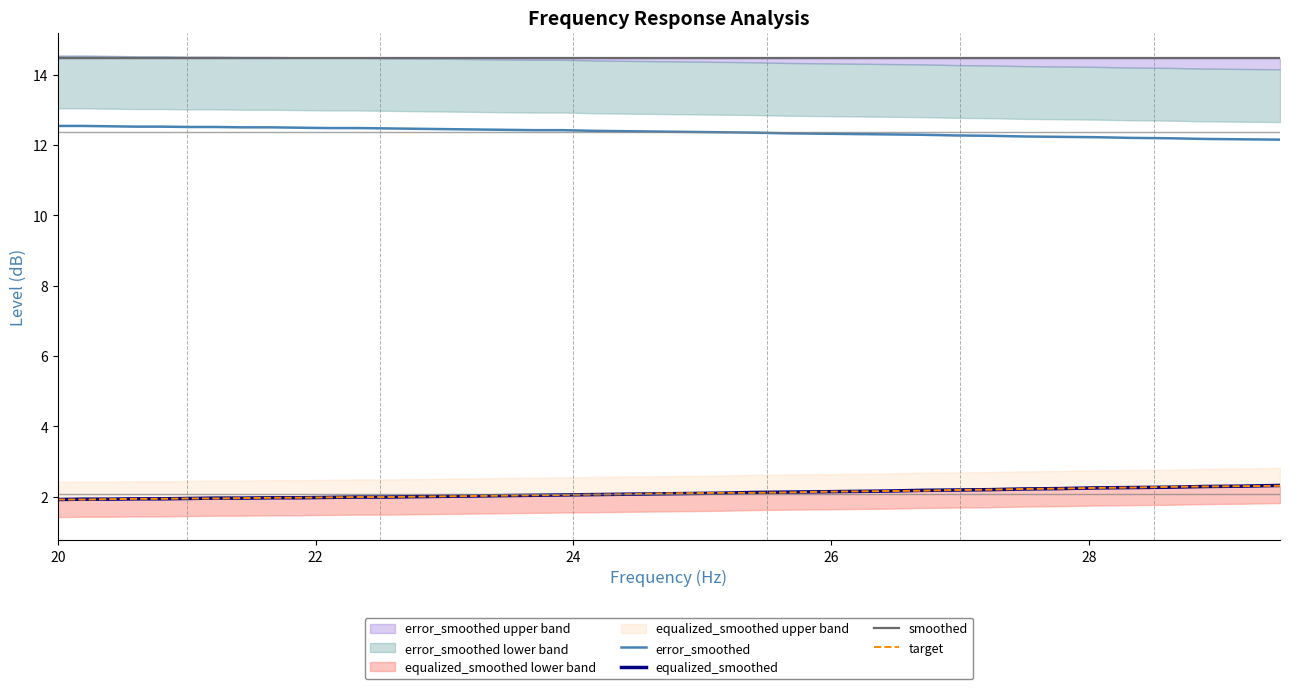

True or false: error_smoothed and target intersect in this chart.

False